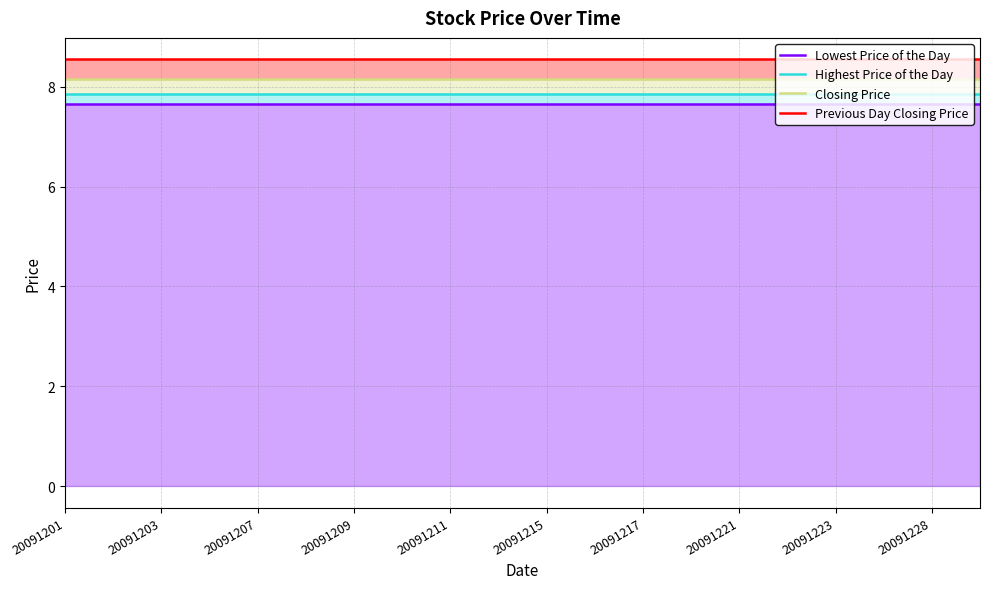

What is the label of the 12th point from the right?

20091211